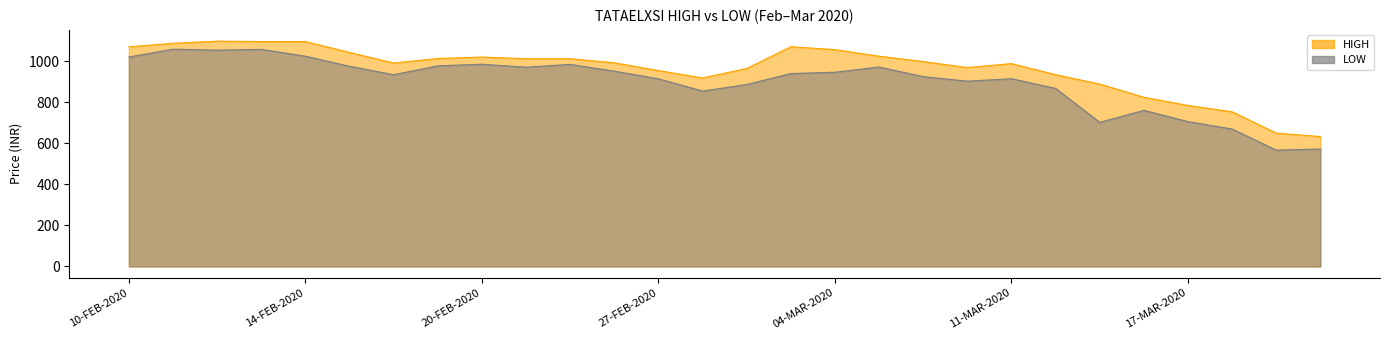

What is the sum of all HIGH values?

26960.8